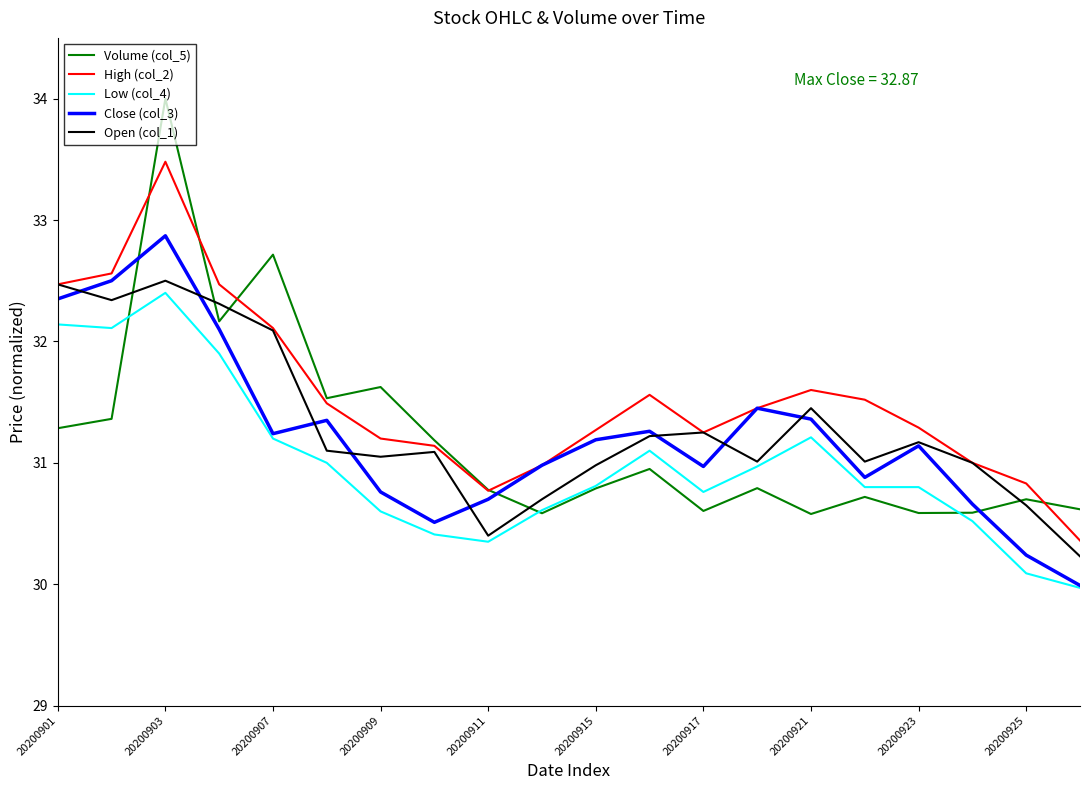

Which series has the widest spread of values?

Volume (col_5)